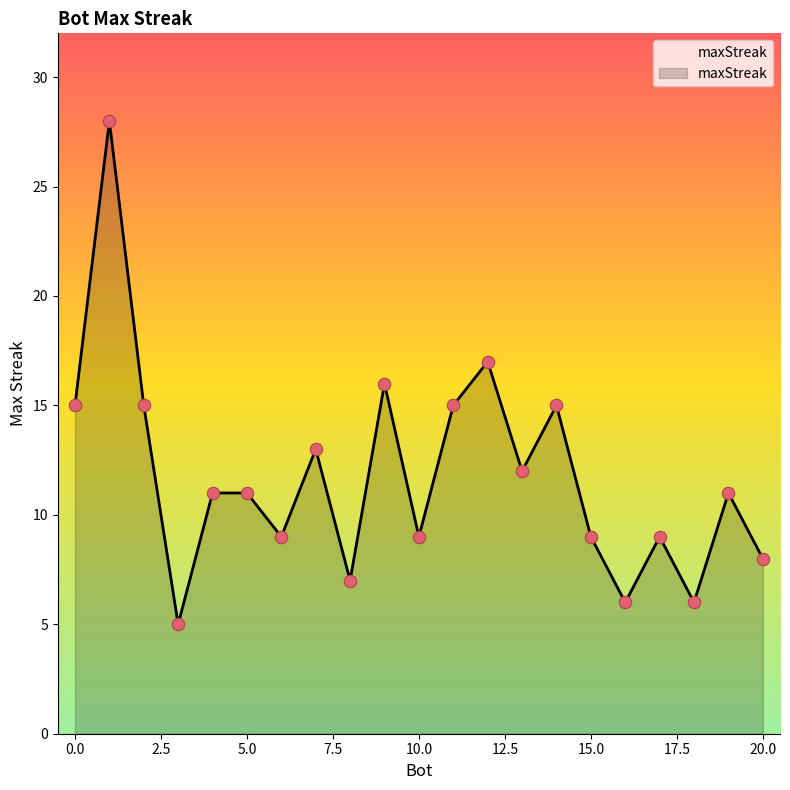

What is the smallest value displayed?

5